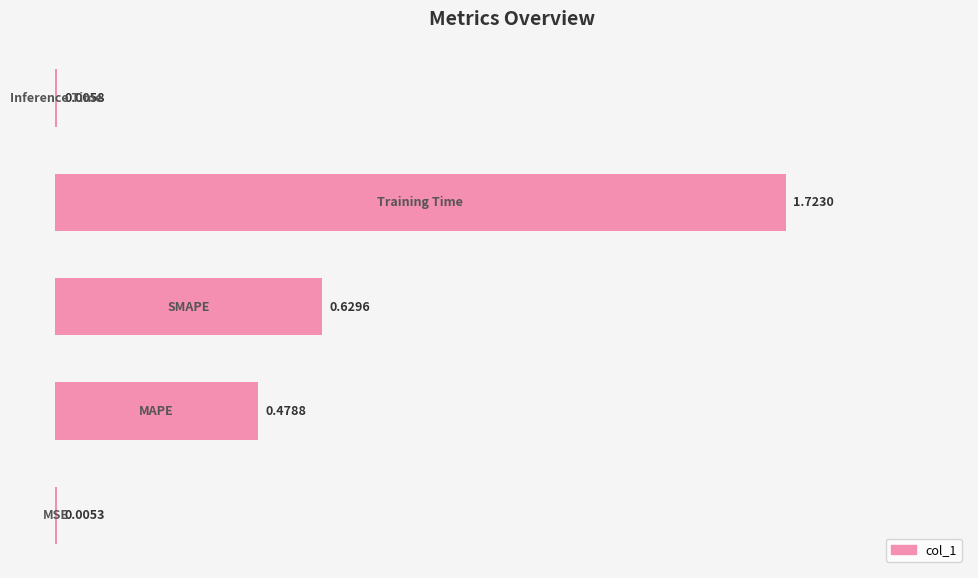

What is the sum of all values?

2.8